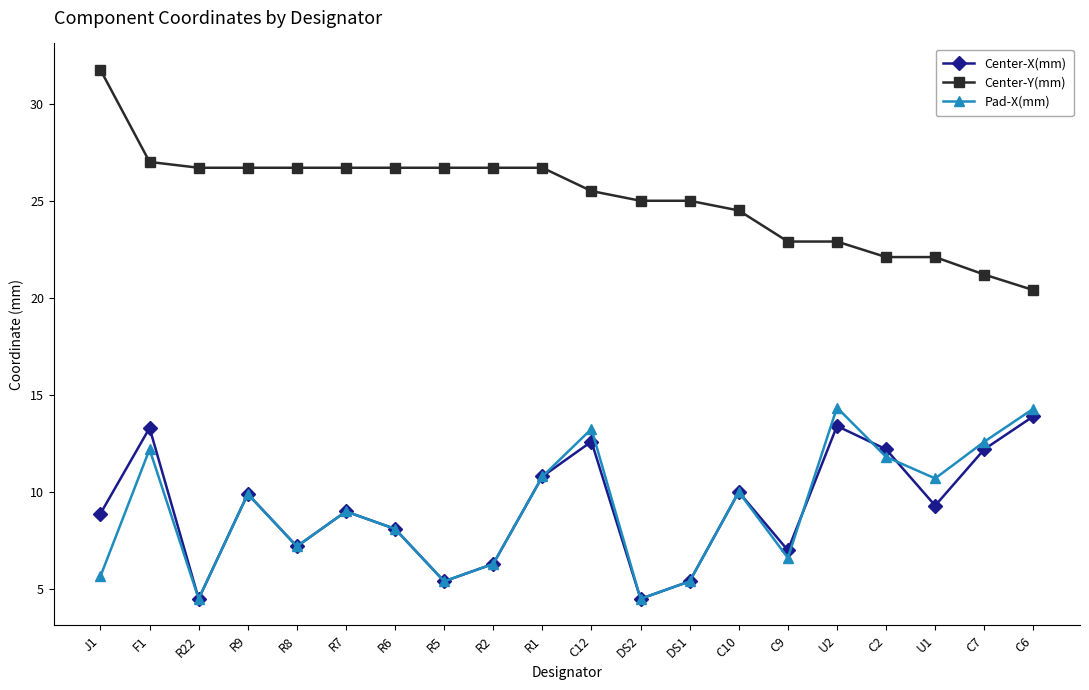

At how many categories does at least one series exceed 26?

10